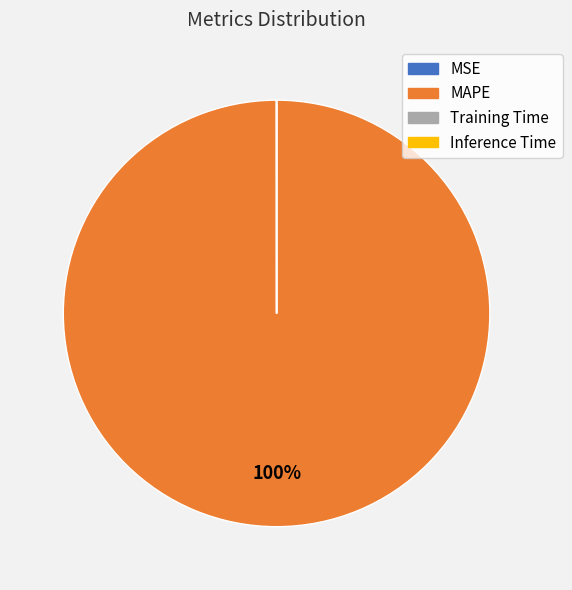

To the nearest percent, what percentage of the pie is MAPE?

100%